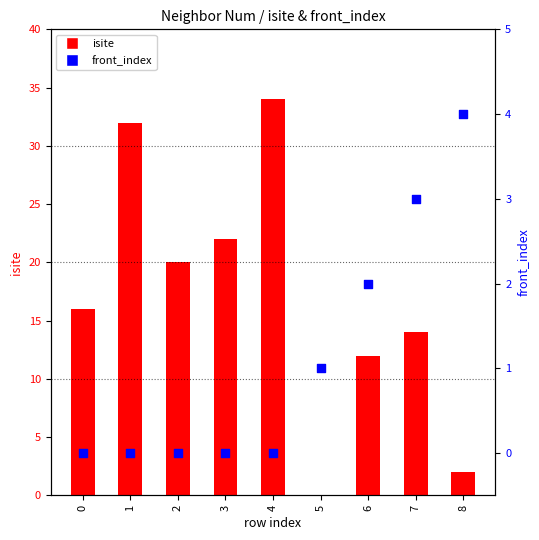

Which series has the largest total across all categories?

isite